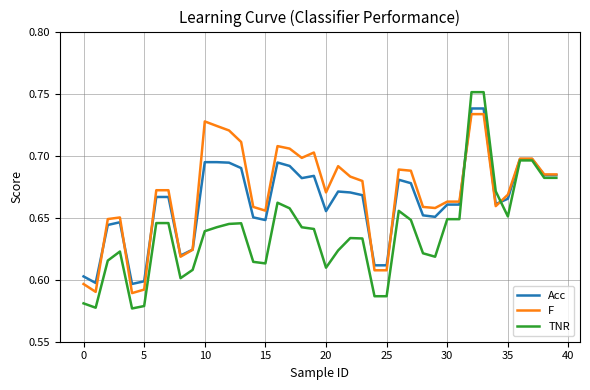

List the series in order of their overall mean, lowest first.

TNR, Acc, F